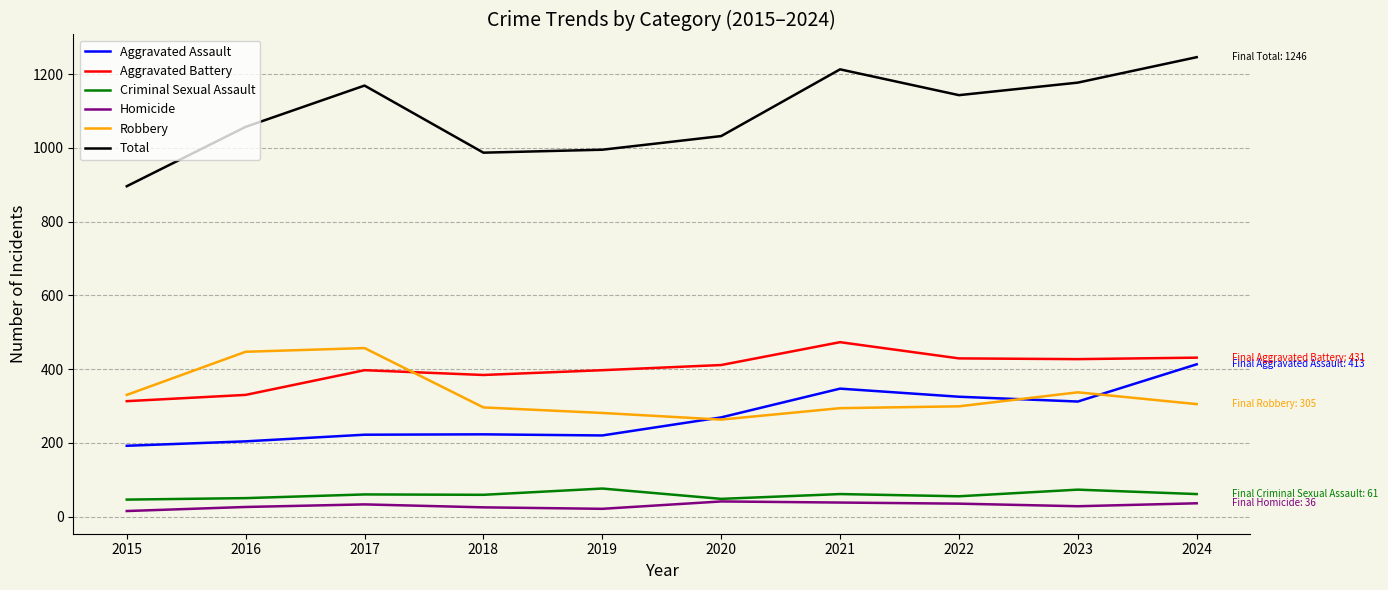

At 2023, list the series in order from largest to smallest.

Total, Aggravated Battery, Robbery, Aggravated Assault, Criminal Sexual Assault, Homicide